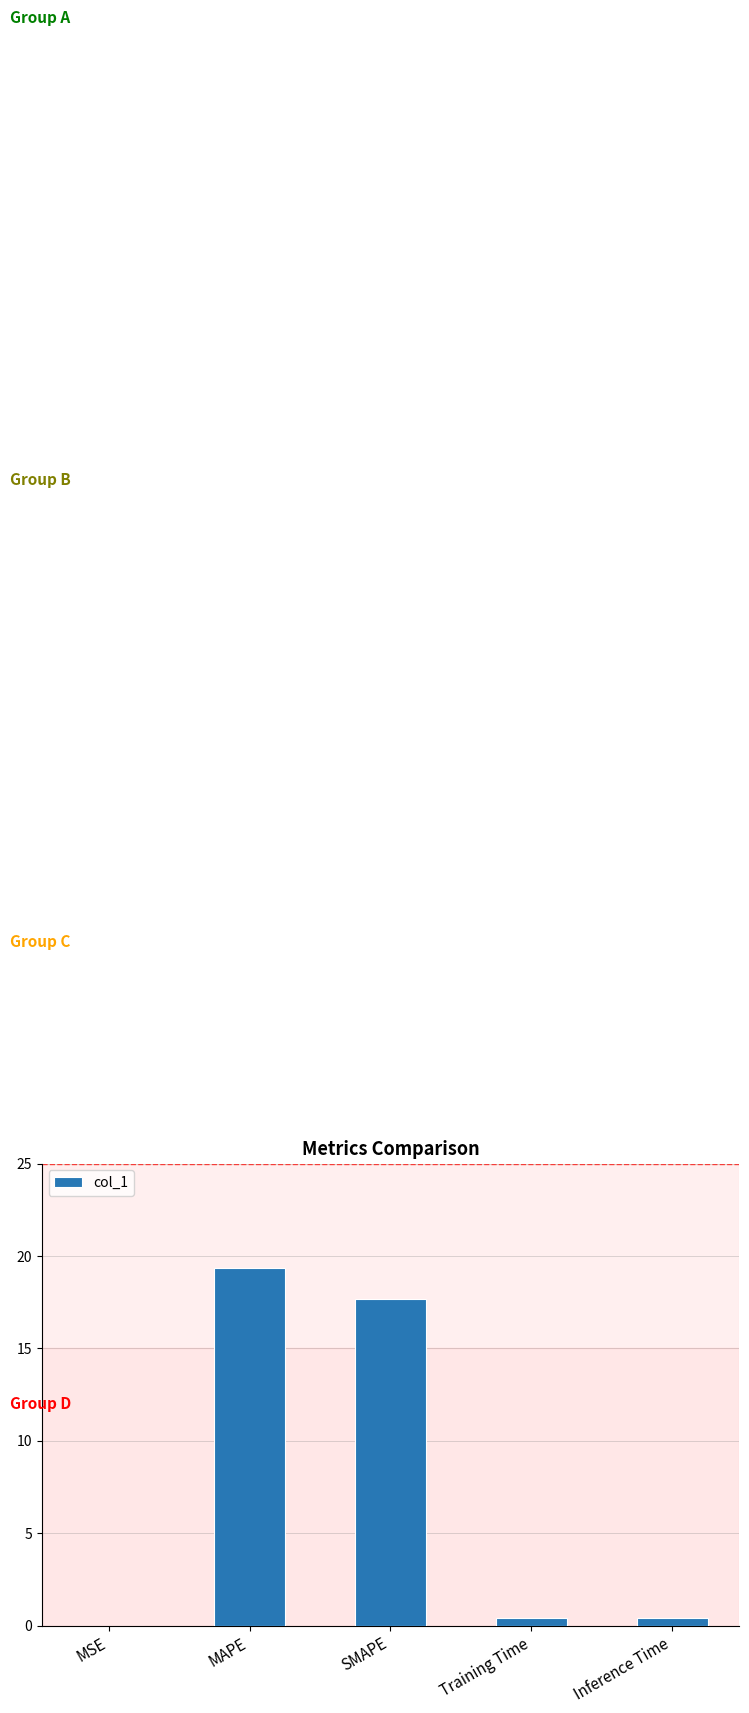

At which category does the chart reach its peak across all series?

MAPE